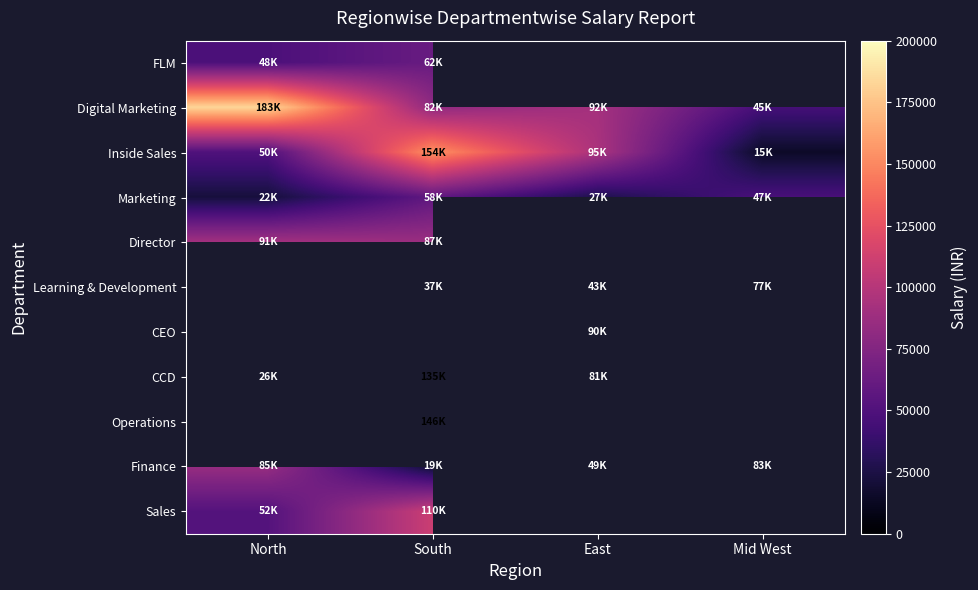

How many positive values does the CCD series have?

3